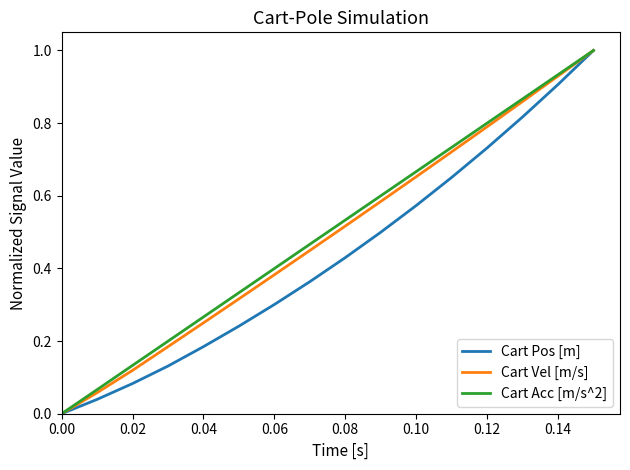

How many positive values does the Cart Acc [m/s^2] series have?

15